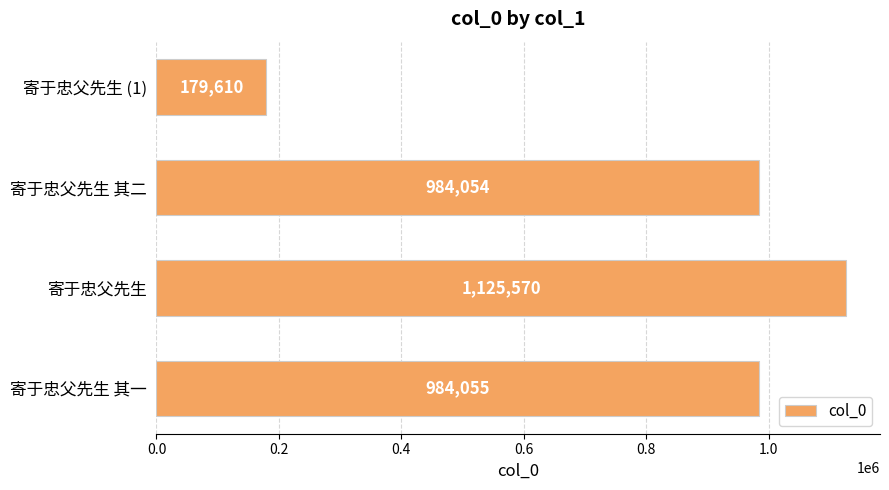

Are the bars horizontal?

Yes